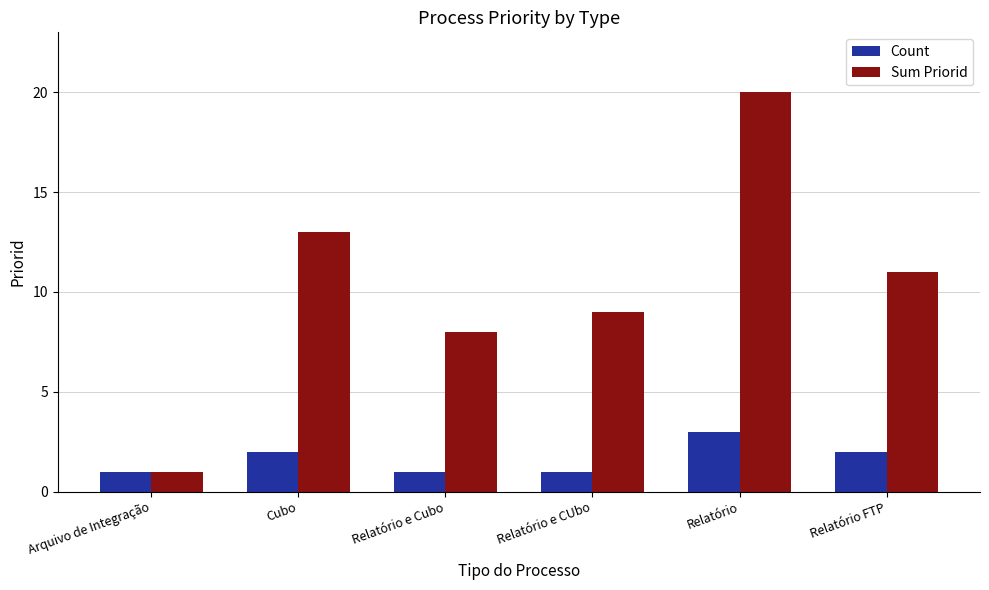

What is the sum of all Sum Priorid values?

62